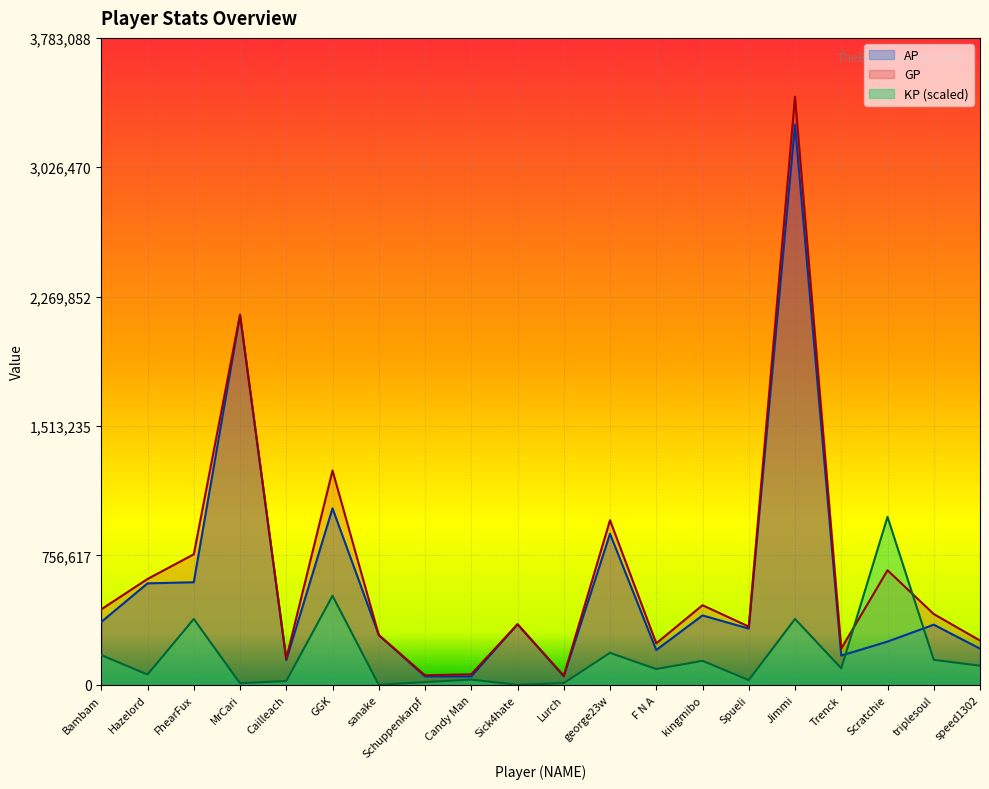

Reading right to left, extract all data points from this chart.

AP: 211769.0	351896.0	253079.0	171149.0	3275557.0	329073.0	406095.0	203670.0	883366.0	49778.0	354587.0	49030.0	49246.0	291451.0	1032100.0	144641.0	2161135.0	600043.0	593643.0	367880.0
GP: 259285.0	414117.0	670104.0	212244.0	3439171.0	340846.0	465815.0	242913.0	962842.0	54073.0	354587.0	62041.0	56092.0	291451.0	1253185.0	154162.0	2165175.0	763533.0	619208.0	441787.0
KP: 111966.6	146617.1	982667.1	96835.1	385536.5	27741.6	140721.4	92471.1	187276.3	10119.4	0.0	30660.7	16131.7	0.0	520959.6	22435.0	9519.7	385241.5	60240.7	174153.6